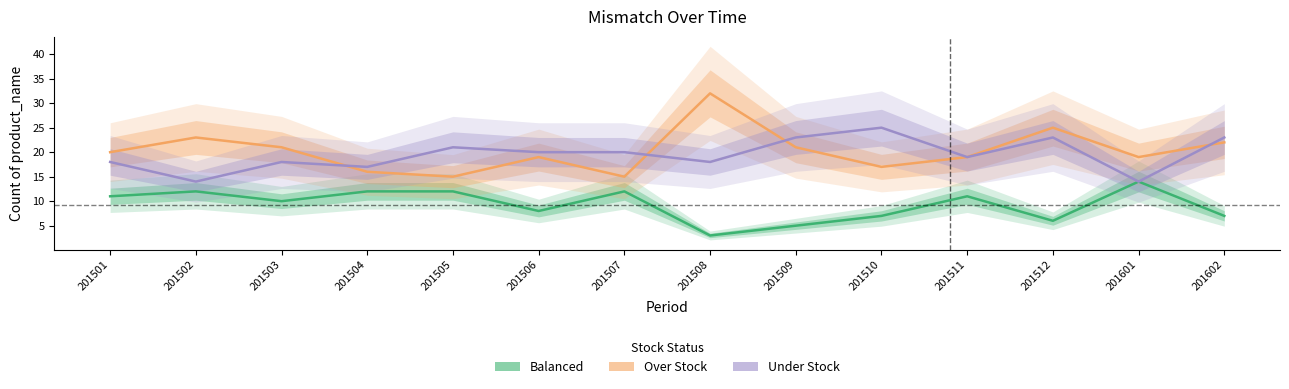

In Under Stock, how many points are higher than both neighbors (excluding endpoints)?

4